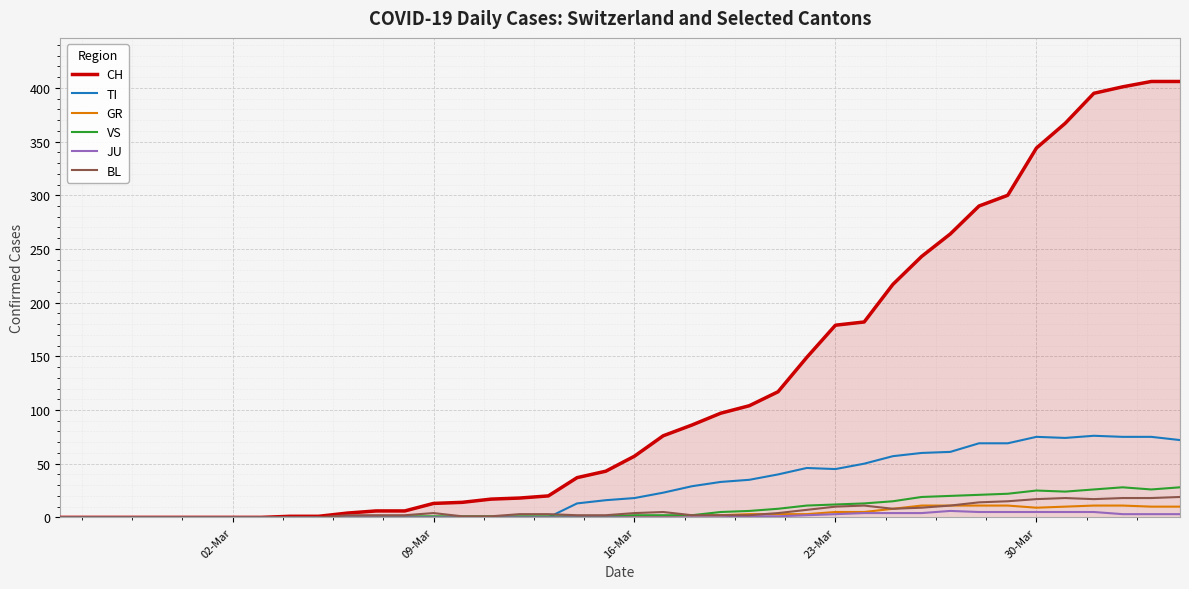

Which series has the largest range (max minus min)?

CH